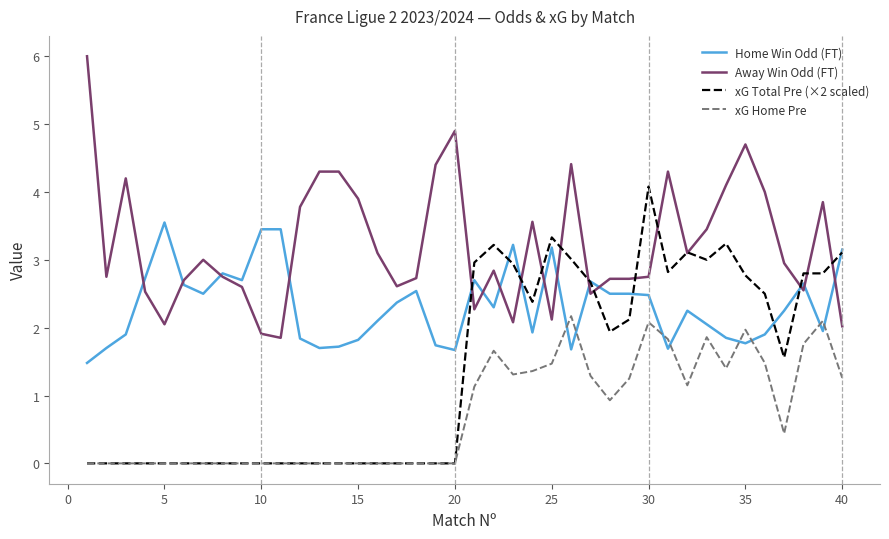

True or false: Away Win Odd (FT) and xG Home Pre intersect in this chart.

False